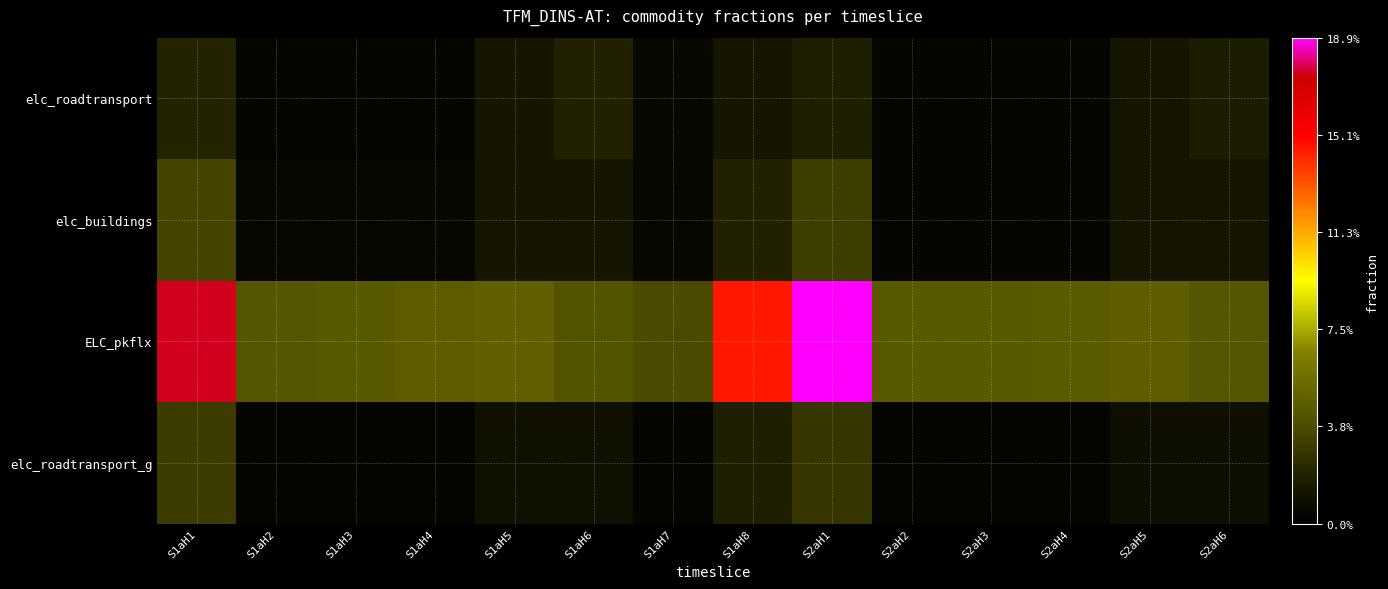

At how many categories does at least one series exceed 0?

14